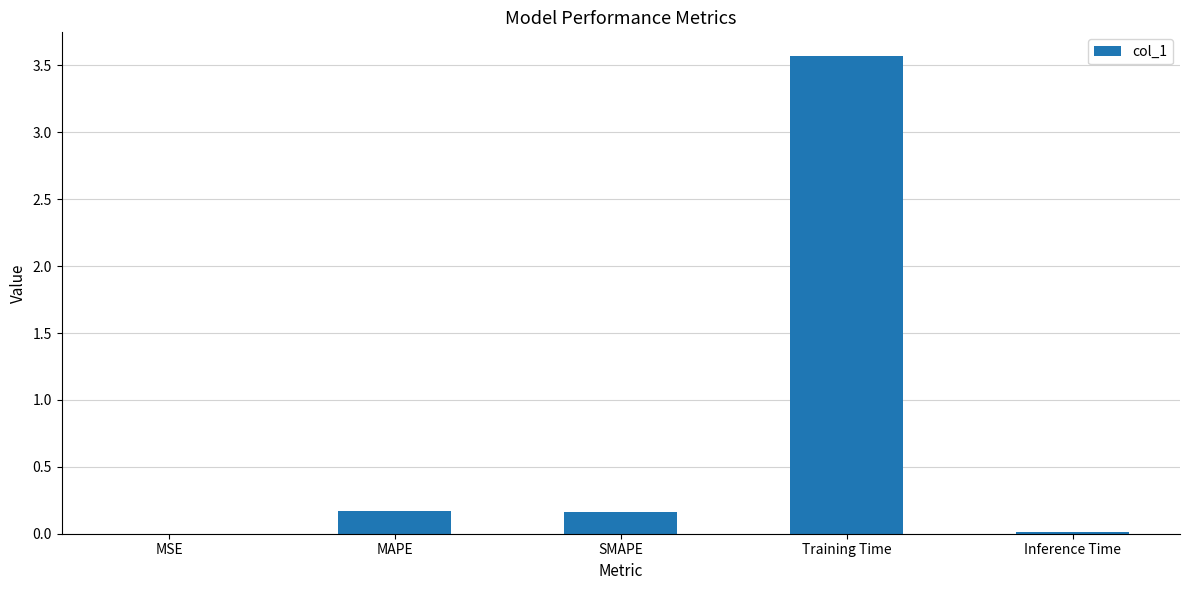

At which category does the chart reach its peak across all series?

Training Time